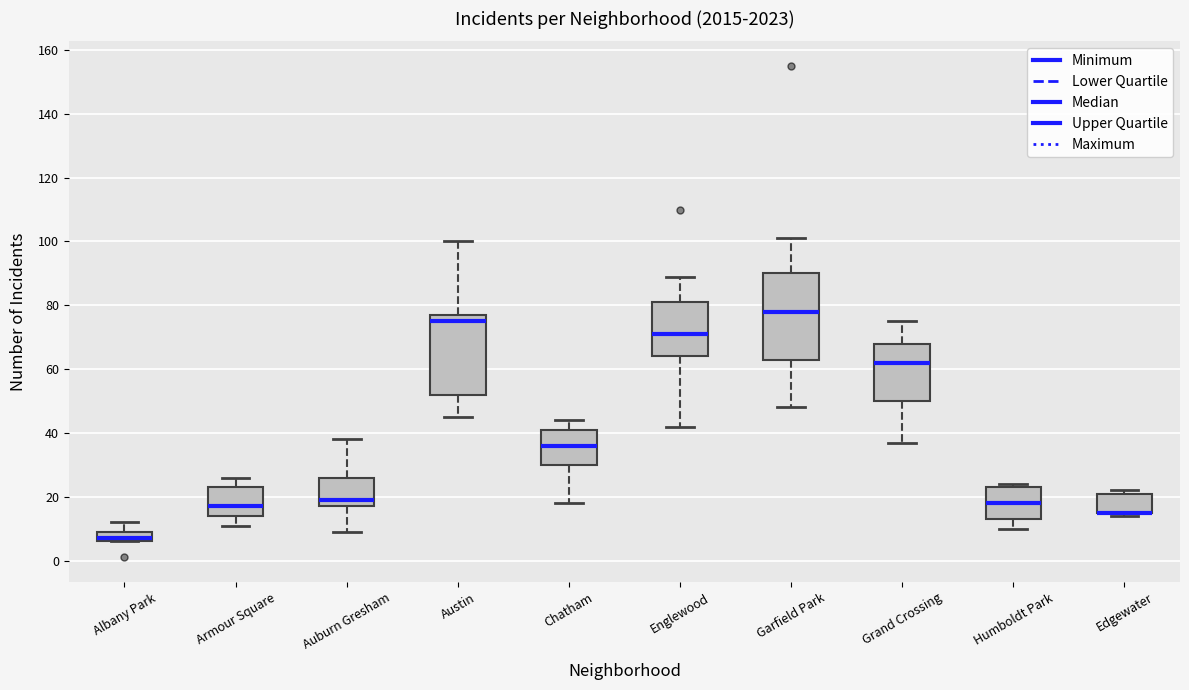

Where does the median line of the box for Humboldt Park sit on the y-axis? The values are not printed on the chart, so give them approximately, as read against the axis.

18